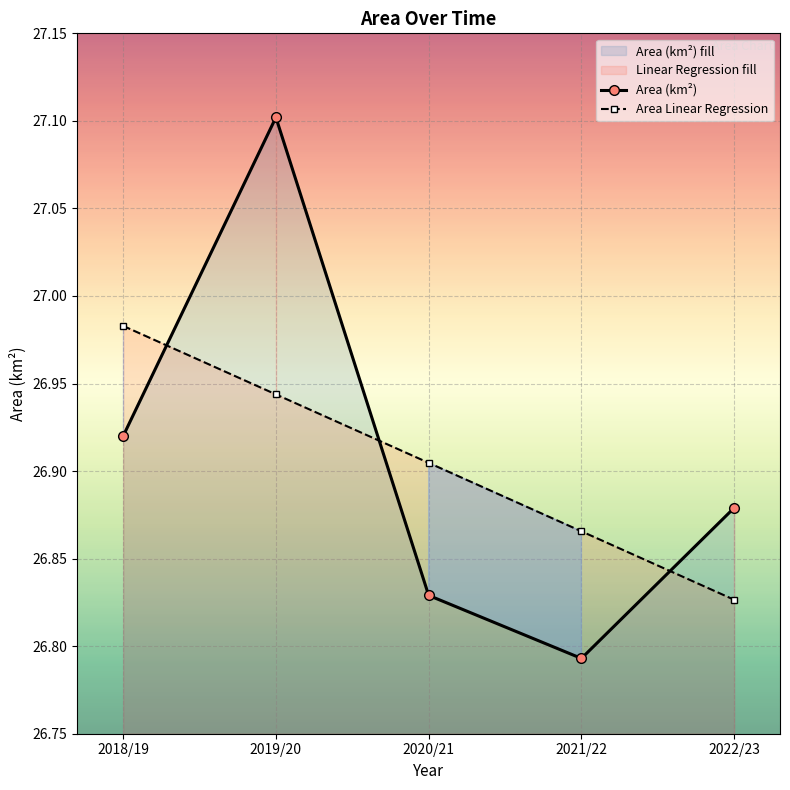

Rank the series at 2021/22 from highest to lowest value.

Area Linear Regression, Area (km²)